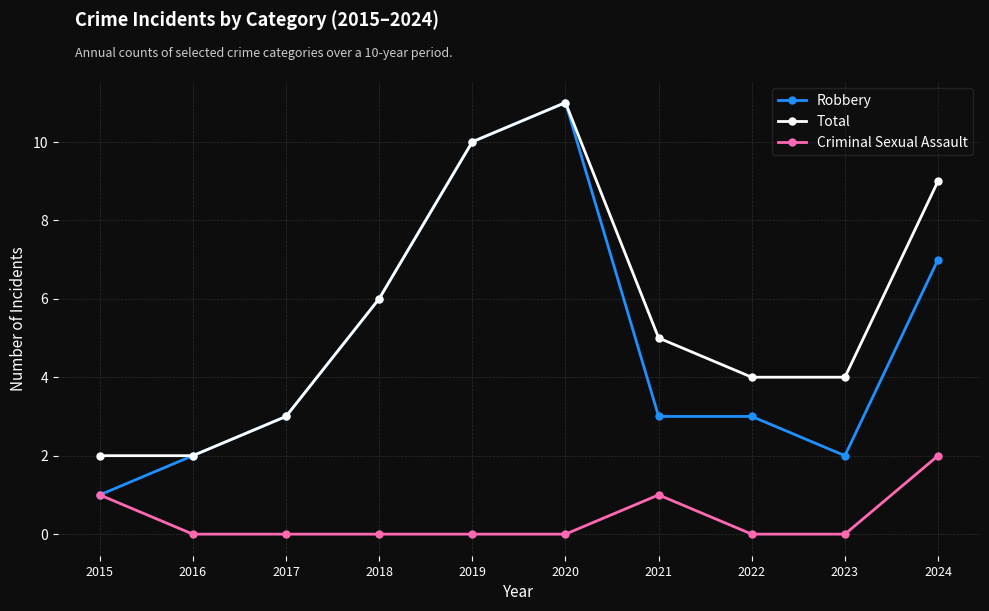

What is the maximum value for Robbery?

11